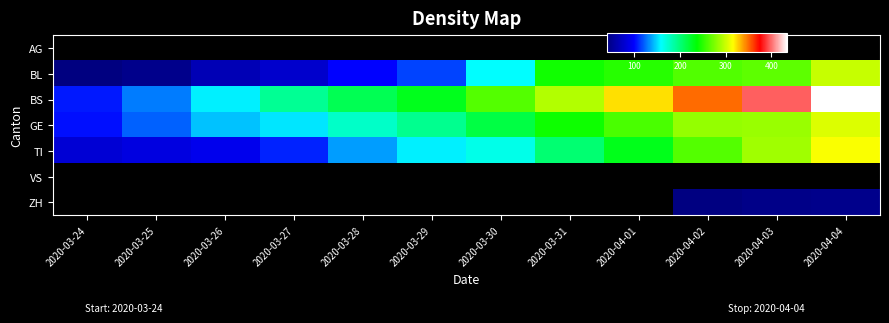

What is the maximum value shown in the chart?

434.0